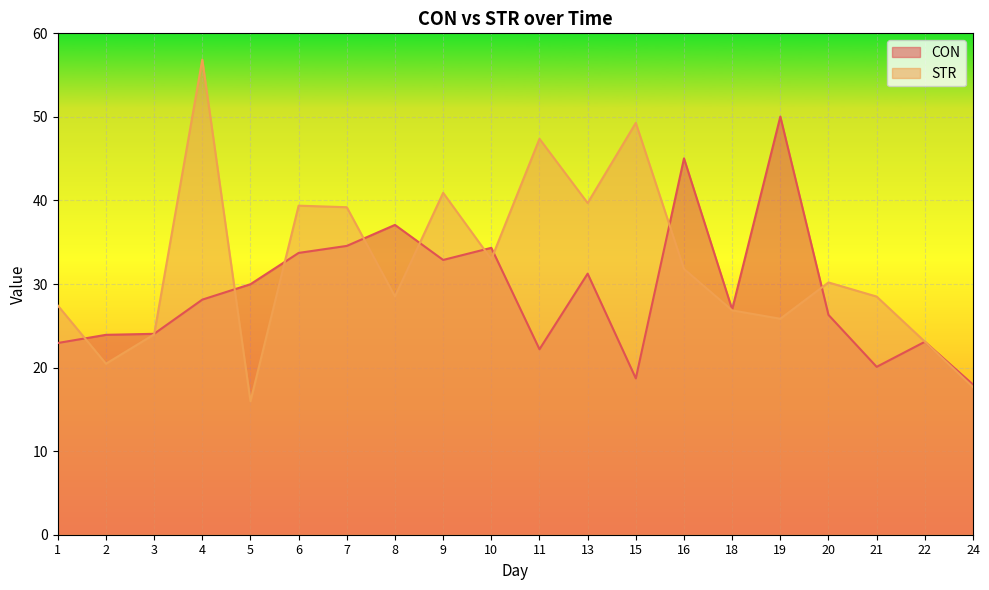

What is the value of the CON point at the 17th from the left?

26.3